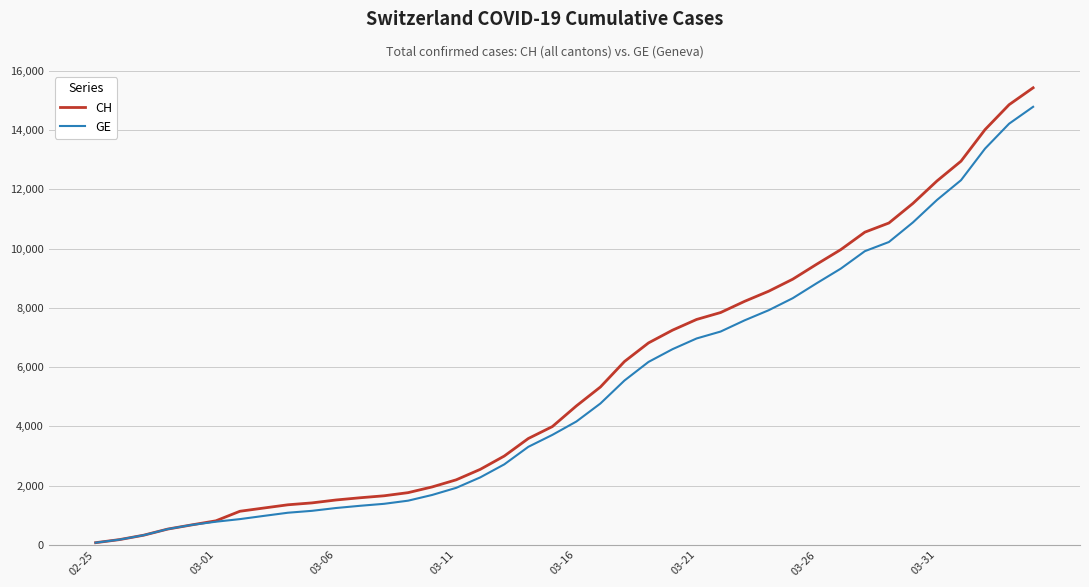

At how many categories does at least one series exceed 12176?

5